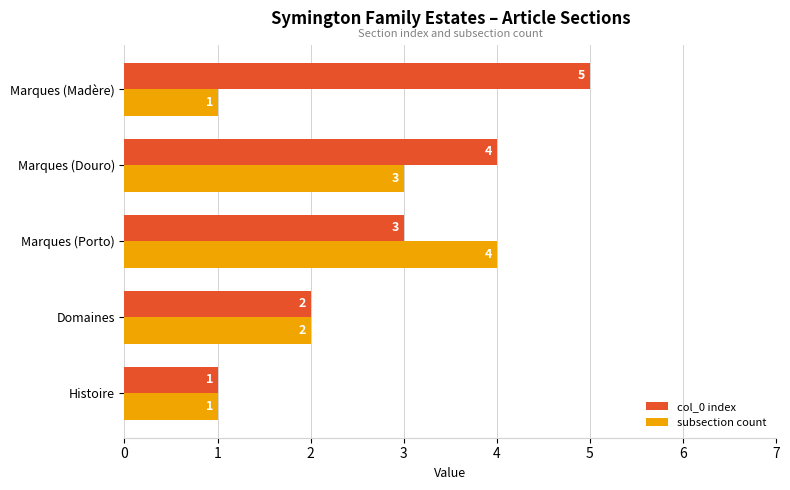

What are all the series names shown in the legend?

col_0 index, subsection count